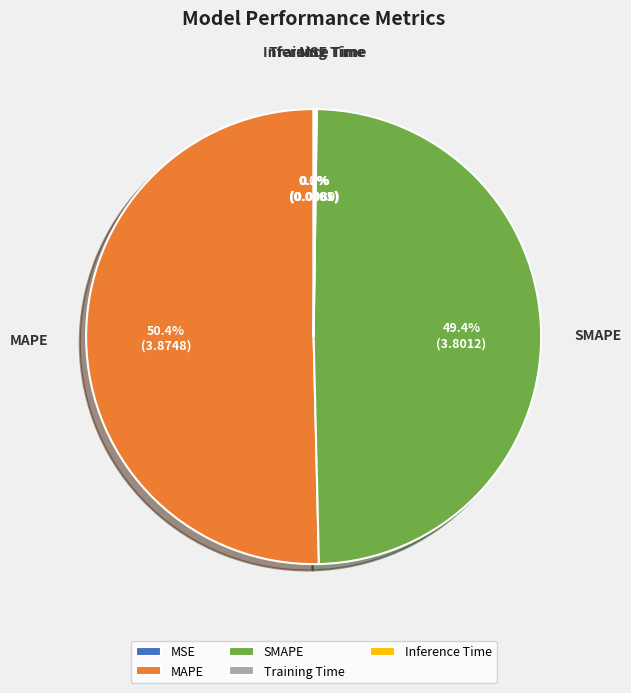

Which category has the biggest portion of the pie?

MAPE